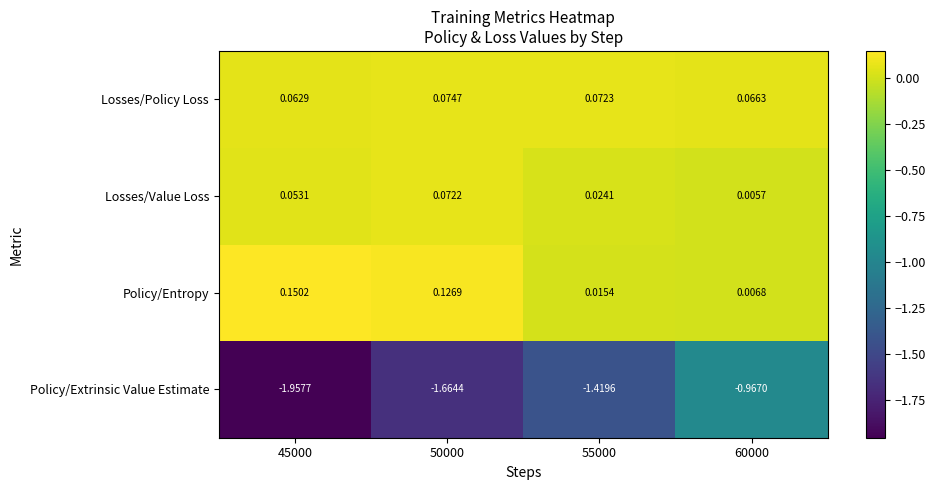

Which series has the largest total across all categories?

Policy/Entropy